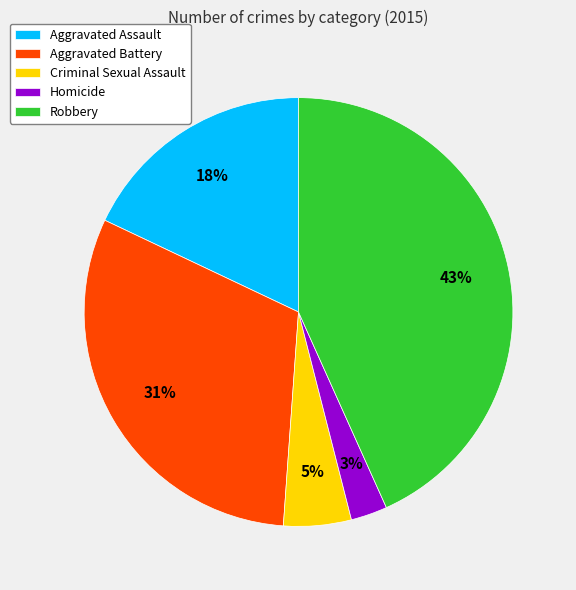

Combined, do Criminal Sexual Assault and Aggravated Battery account for over 50%?

No